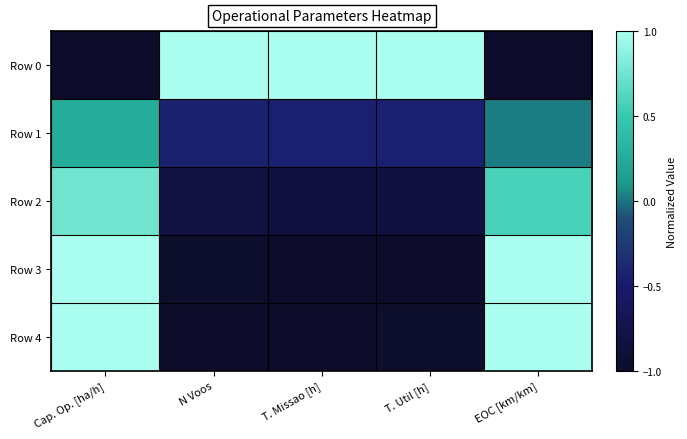

Count the number of data series in this chart.

5